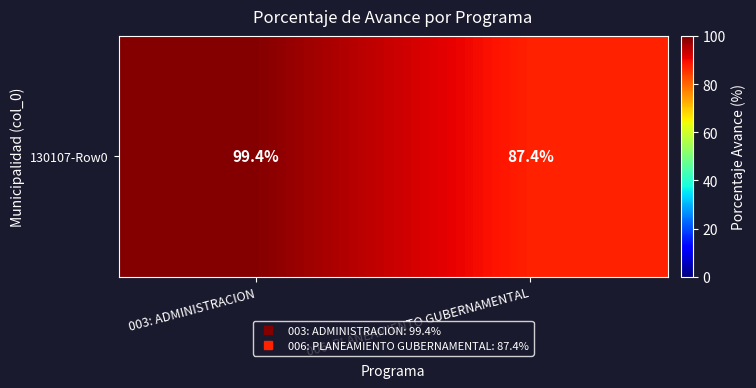

Approximately how many times larger is the value at 003: ADMINISTRACION compared to 006: PLANEAMIENTO GUBERNAMENTAL?

1.1